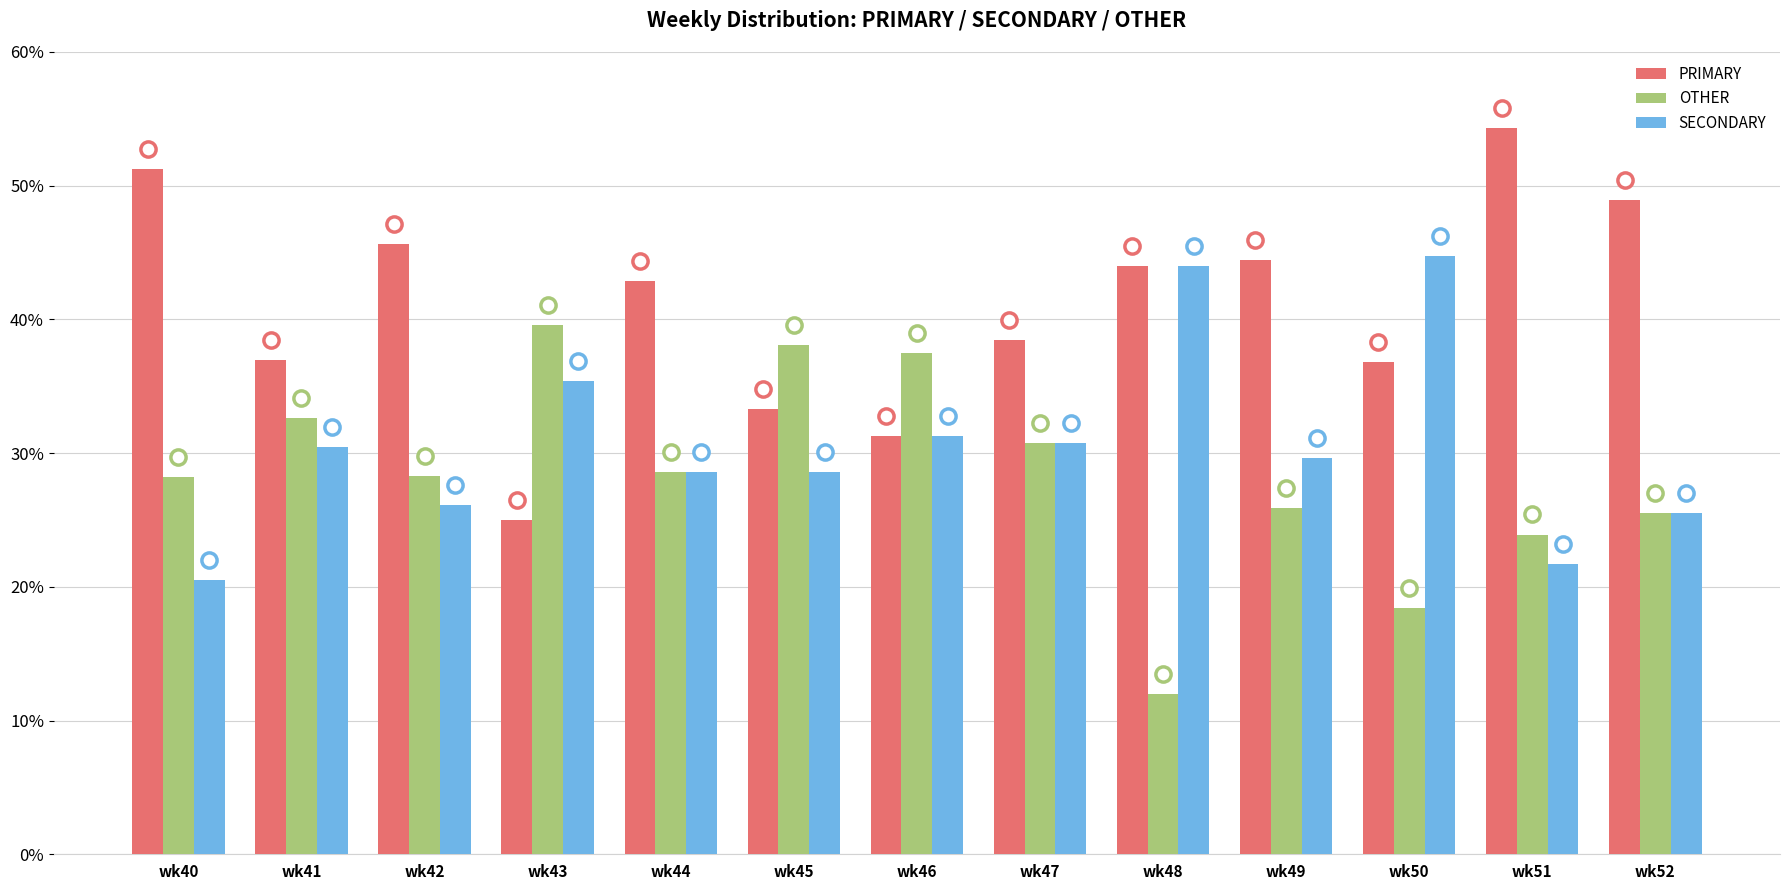

Which series has the largest Y range (max minus min)?

PRIMARY